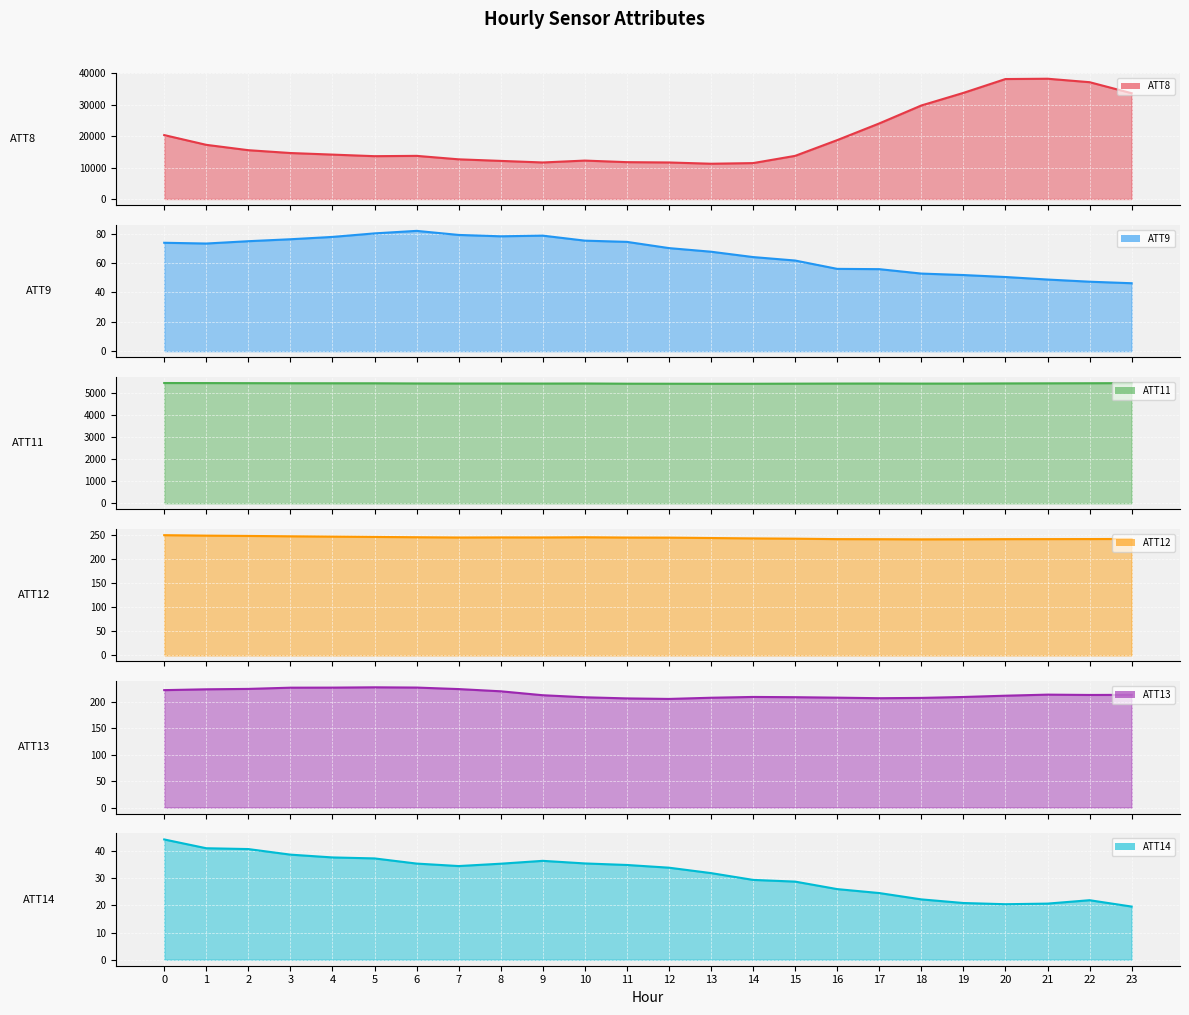

Rank the series by their maximum value, from lowest to highest.

ATT14, ATT9, ATT13, ATT12, ATT11, ATT8